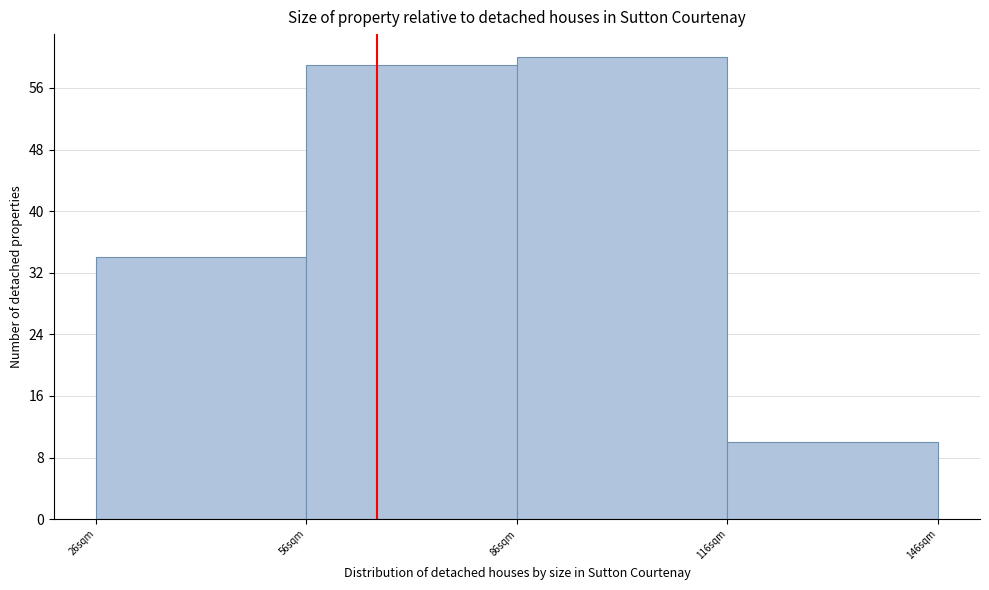

How tall is the bar that spans 116 to 146 on the x-axis? Neither the bar edges nor the heights are printed on the chart, so give them approximately, as read against the axes.

10